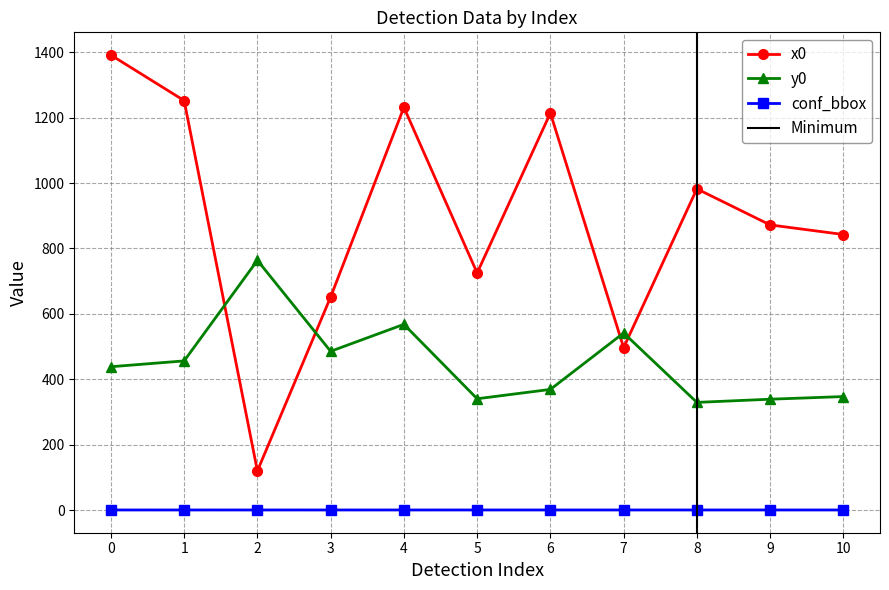

Between 1 and 10, which series saw the biggest shift?

x0